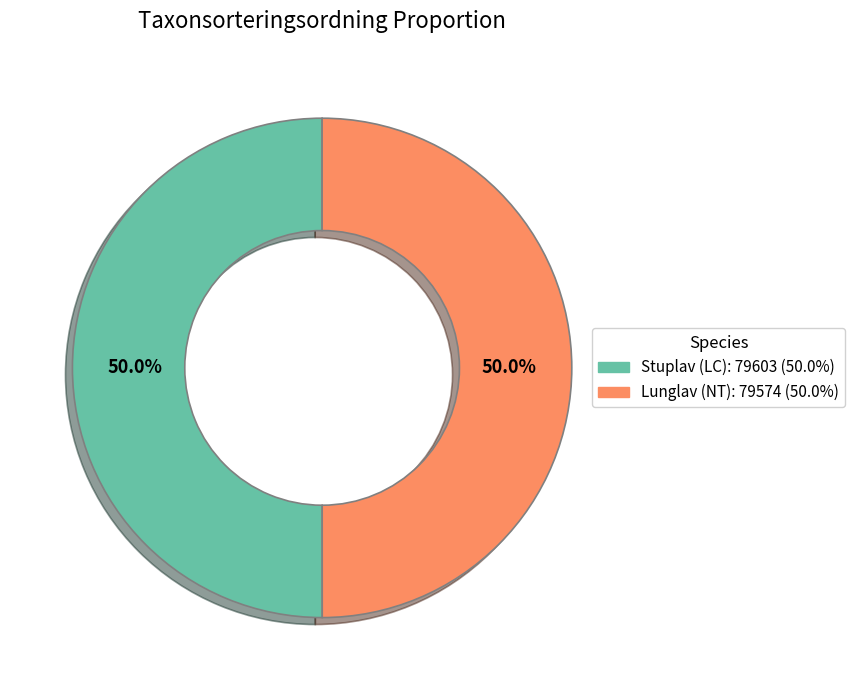

How many segments does this pie chart have?

2